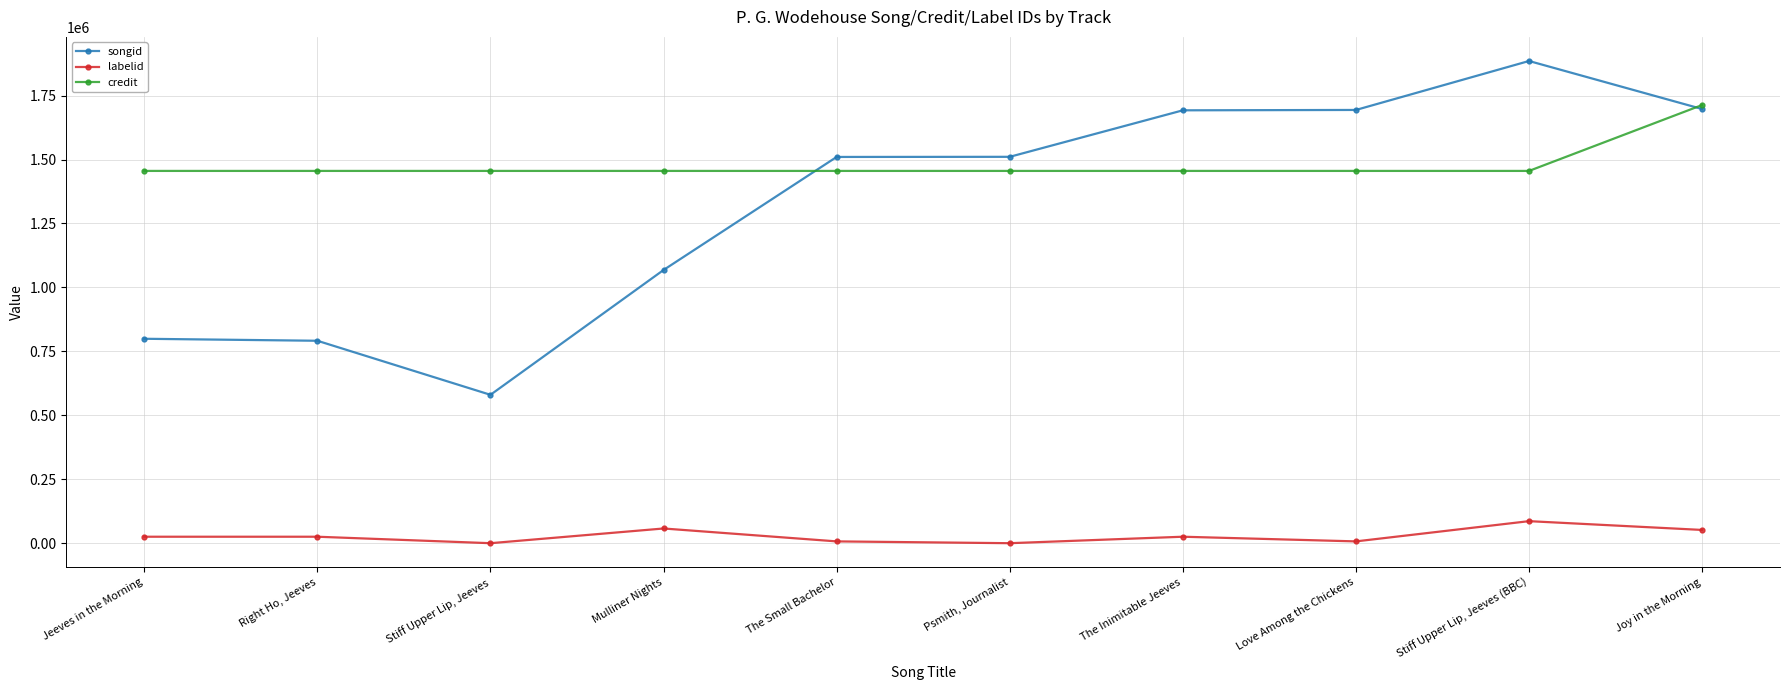

Which series has the widest spread of values?

songid